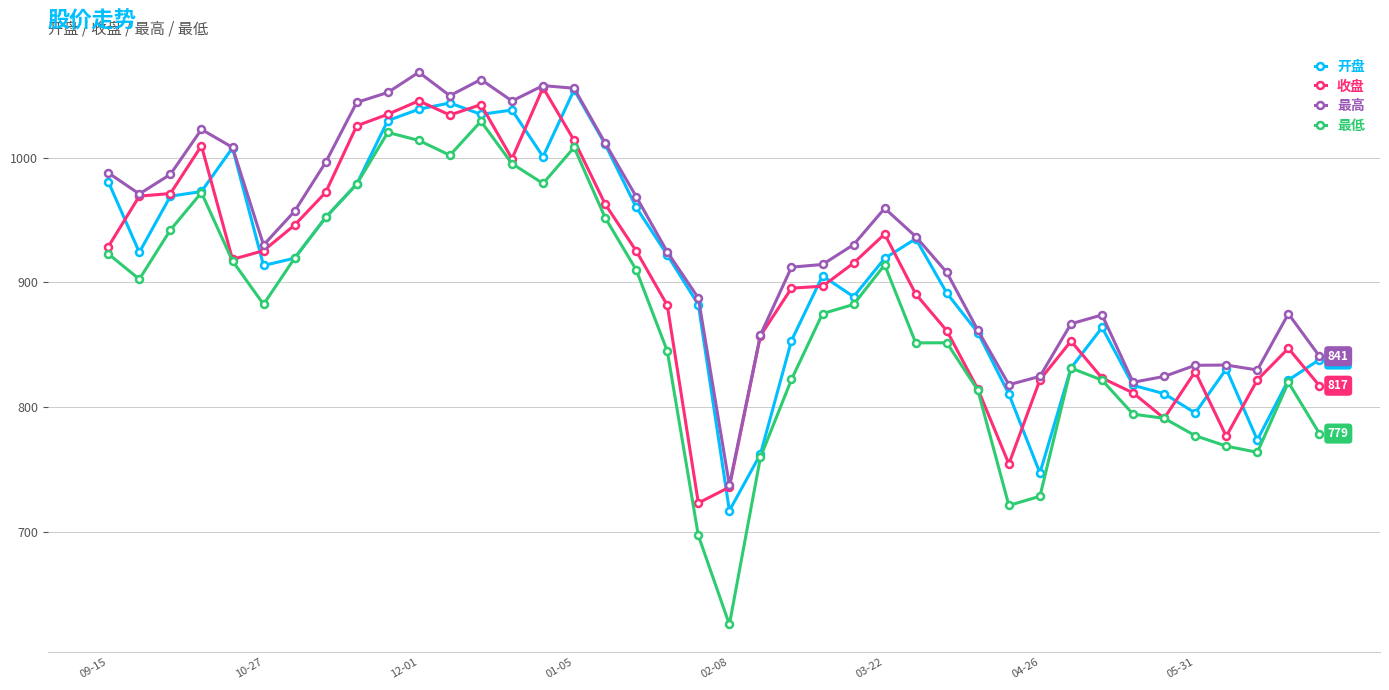

True or false: 开盘 has more than 1 interior local peaks.

True